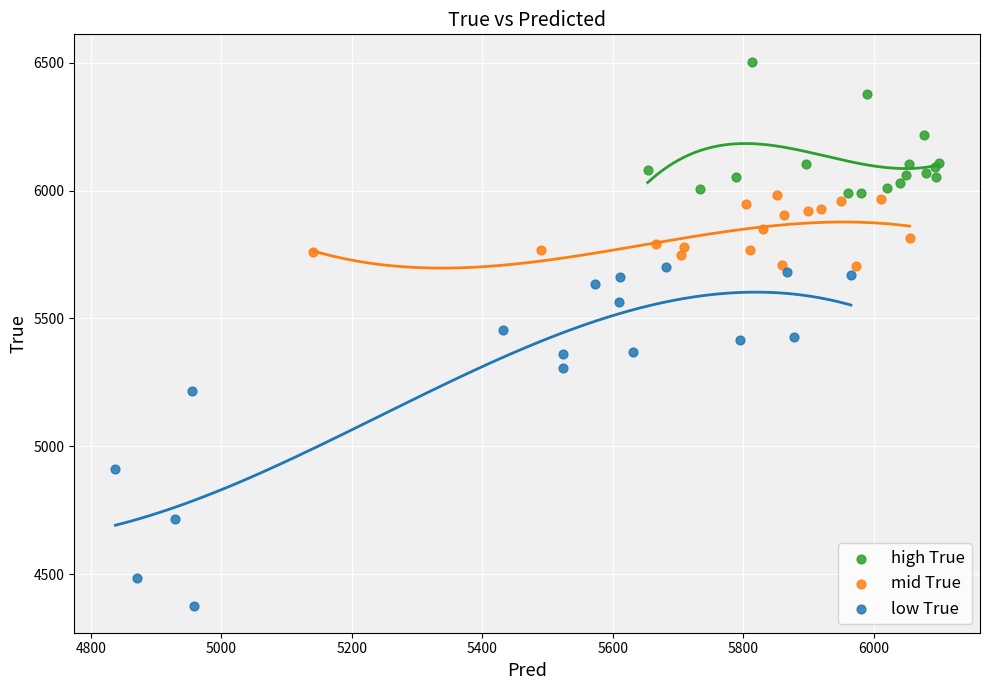

Which series has the largest Y range (max minus min)?

low True